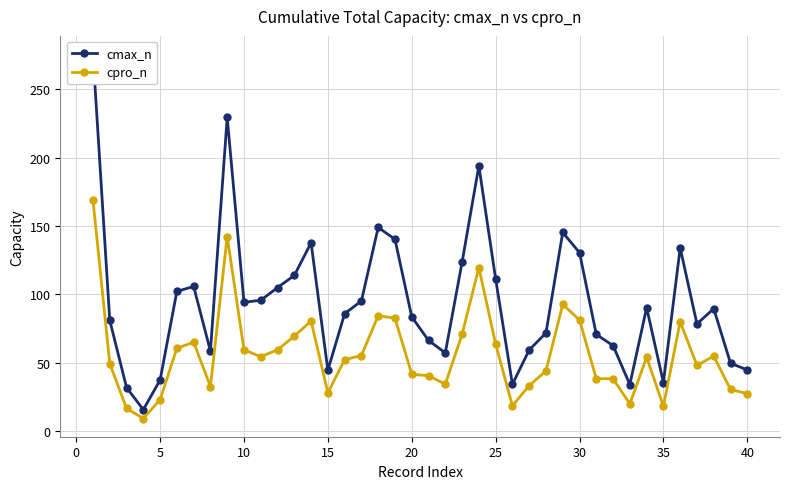

In cmax_n, how many points are lower than both neighbors (excluding endpoints)?

9